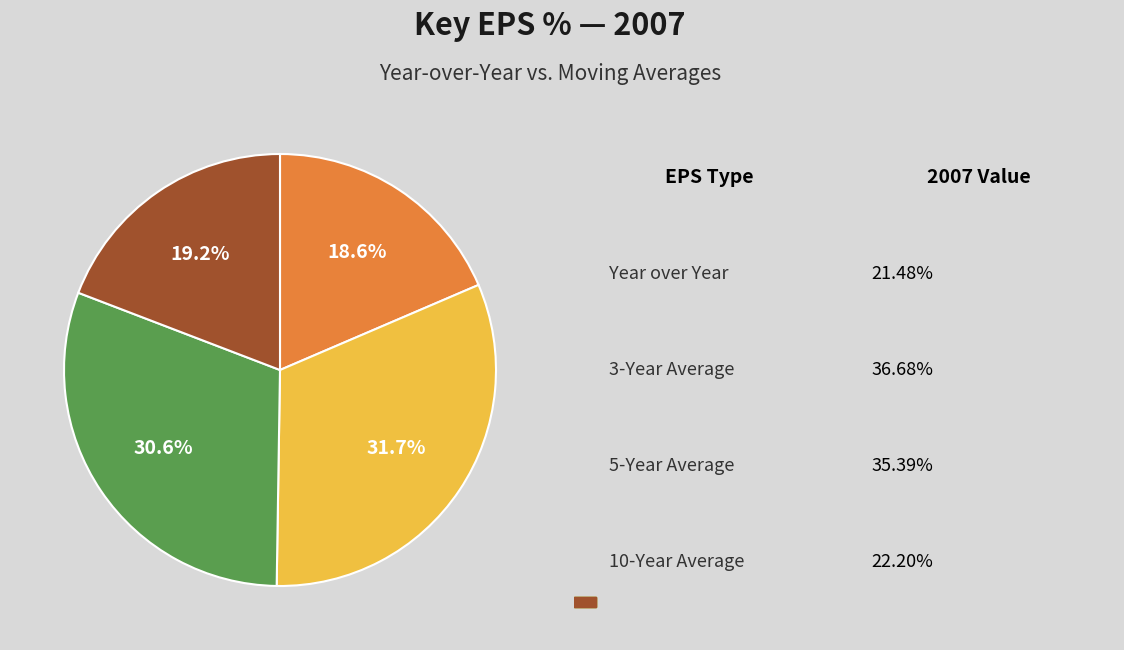

Does any single category account for the majority?

No